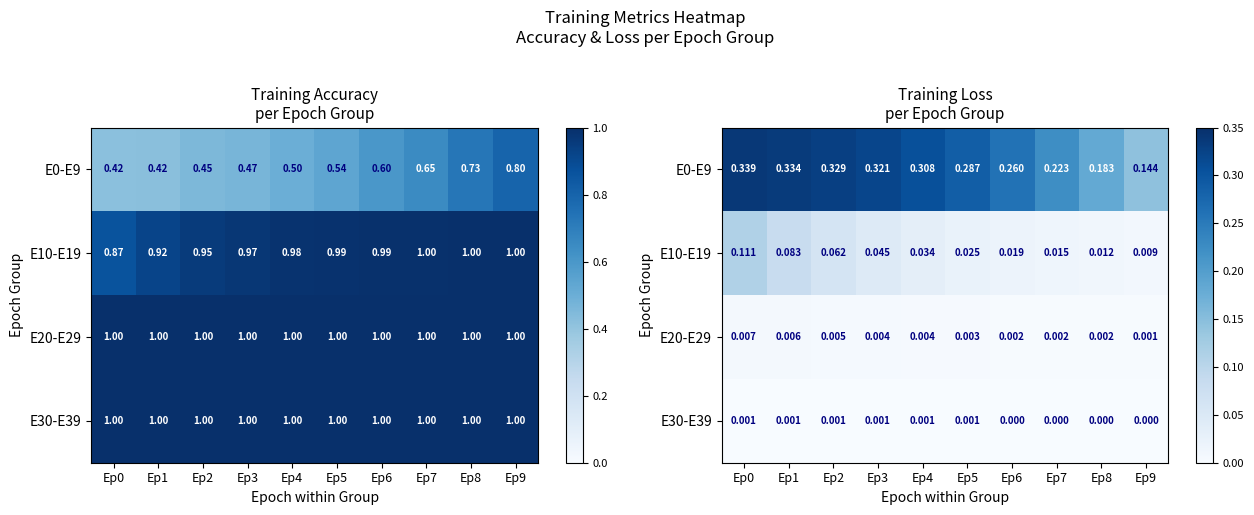

Between Ep0 and Ep2, which series saw the biggest shift?

E10-E19